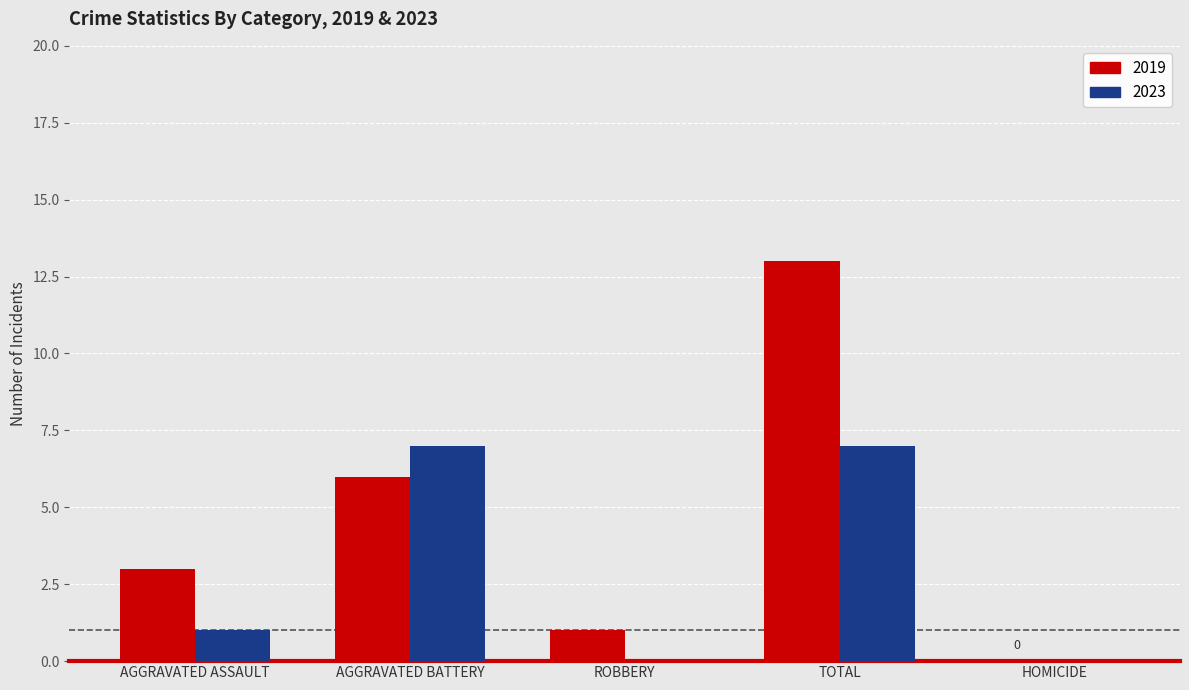

Reading left to right, list all the values displayed in this chart.

2019: 3	6	1	13	0
2023: 1	7	0	7	0